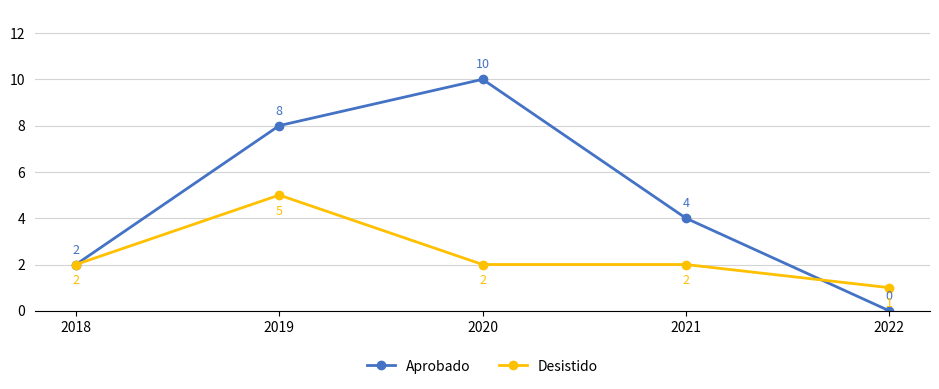

Reading left to right, extract all data points from this chart.

Aprobado: 2	8	10	4	0
Desistido: 2	5	2	2	1